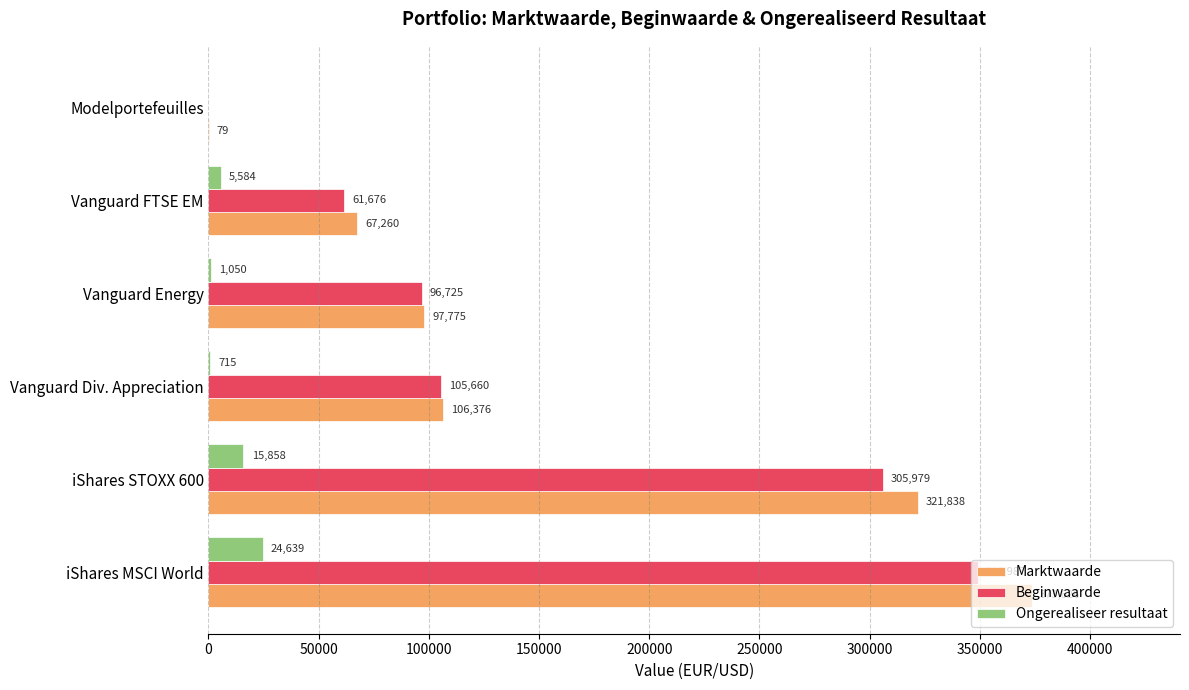

The value of Marktwaarde at iShares MSCI World is 528768. True or false?

False